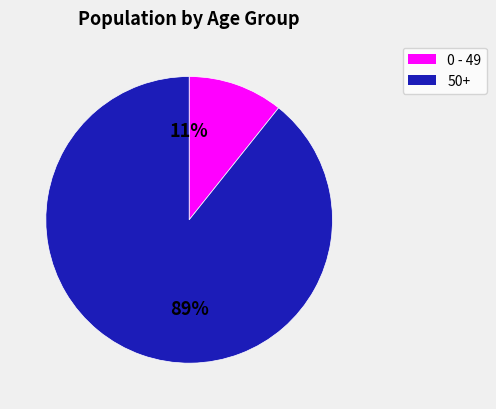

Is there a majority slice in this chart?

Yes